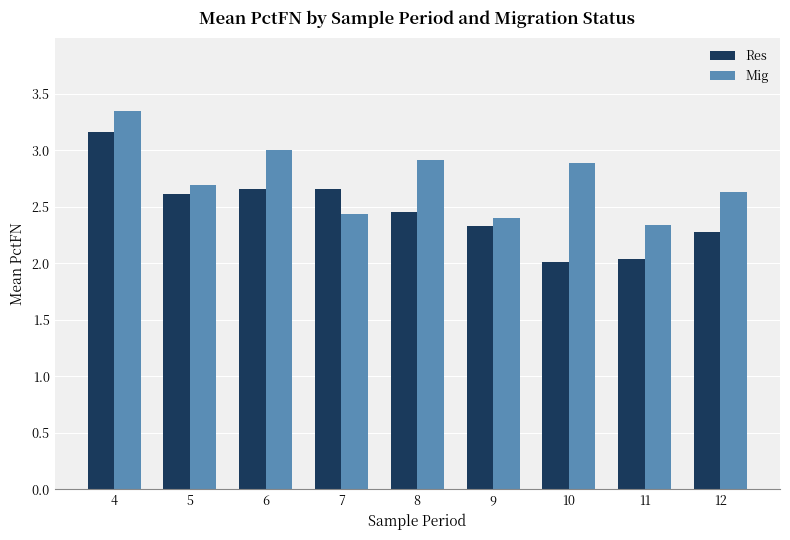

Read the Res value at 12.

2.3